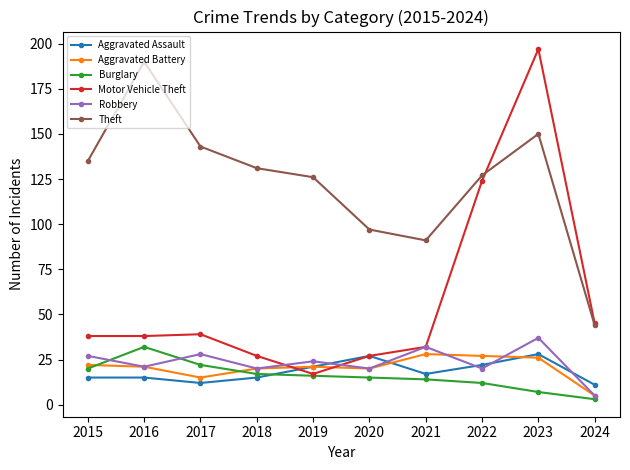

In Burglary, how many points are higher than both neighbors (excluding endpoints)?

1